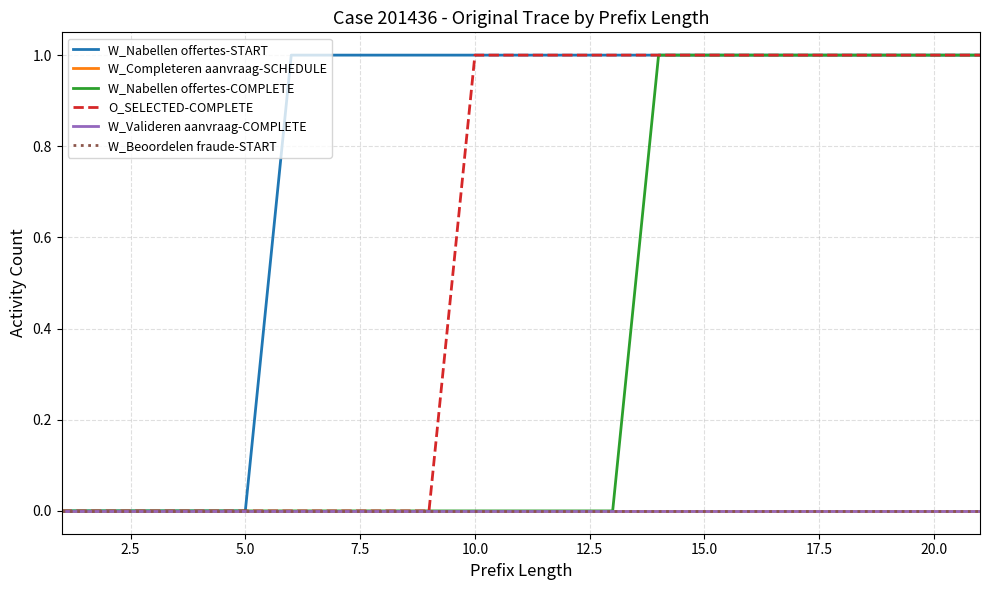

True or false: O_SELECTED-COMPLETE and W_Nabellen offertes-START cross at least once.

False